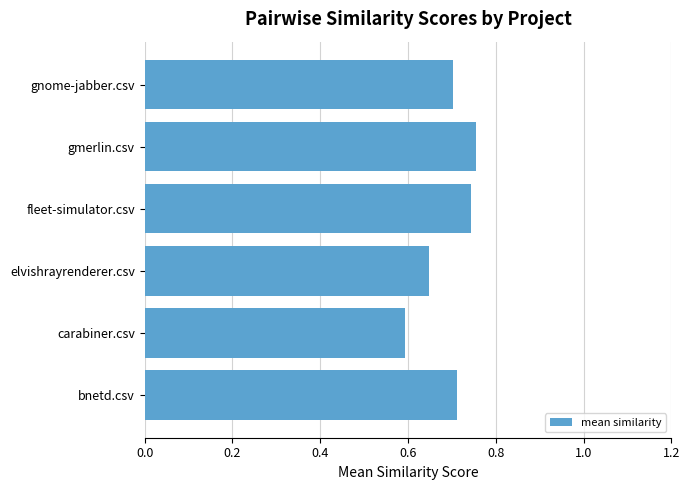

What is the change in value from carabiner.csv to gmerlin.csv?

+0.2